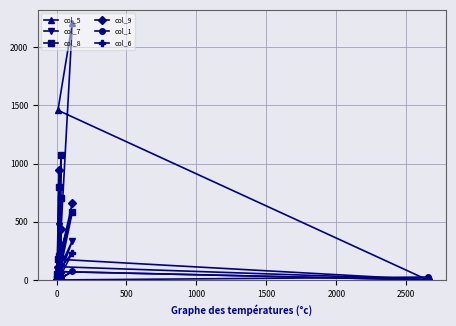

What is the value of the col_8 point at the 2nd from the left?

6